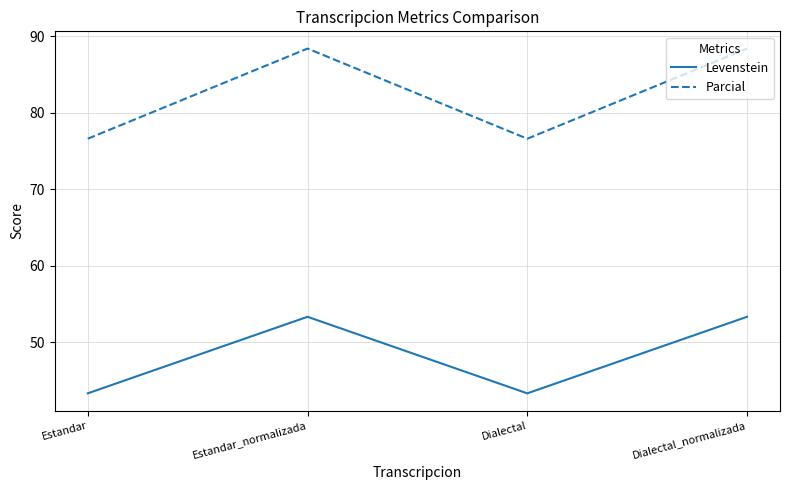

What is the difference between the maximum and minimum values in the Levenstein series?

10.0